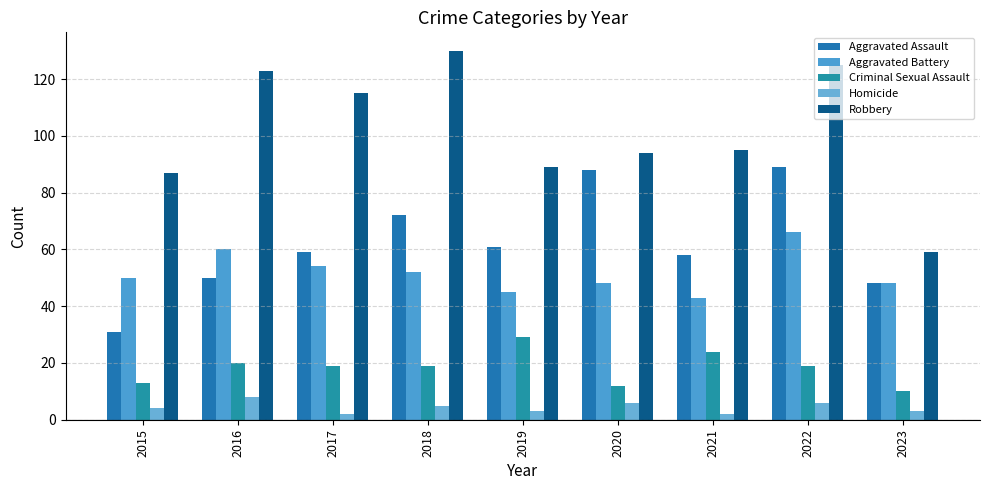

List the labels in order of Homicide value, smallest first.

2017, 2021, 2019, 2023, 2015, 2018, 2020, 2022, 2016